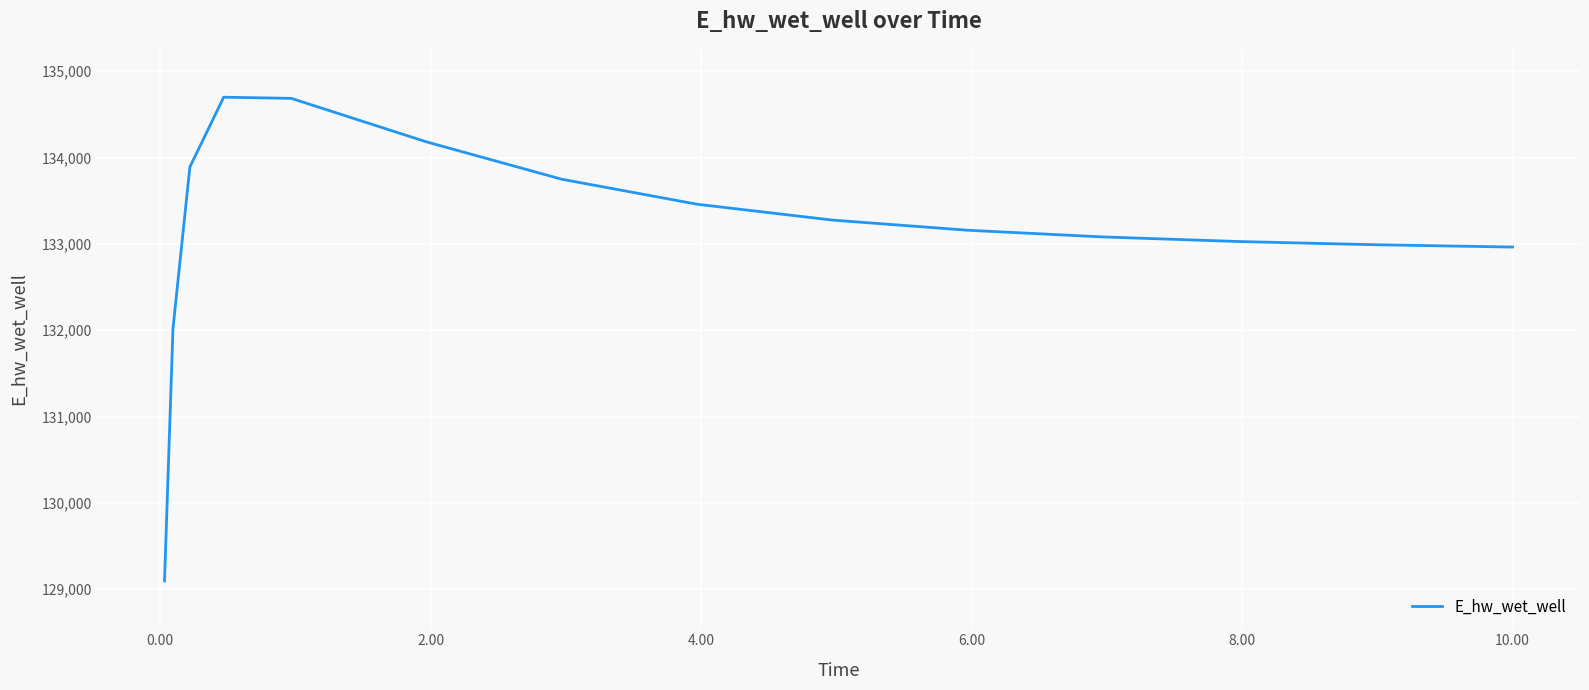

What is the minimum value shown in the chart?

129096.8